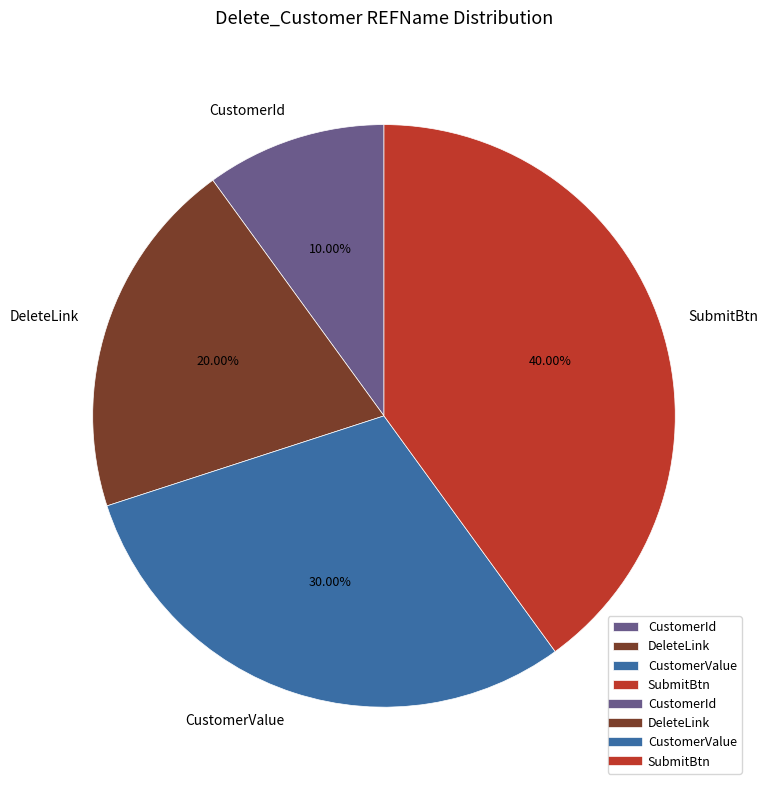

Which slice is the smallest?

CustomerId